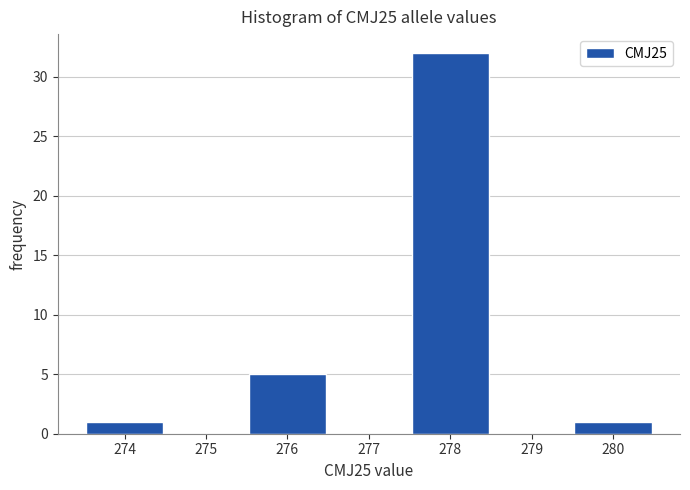

How tall is the bar that spans 275.5 to 276.5 on the x-axis? The values are not printed on the chart, so give them approximately, as read against the axis.

5